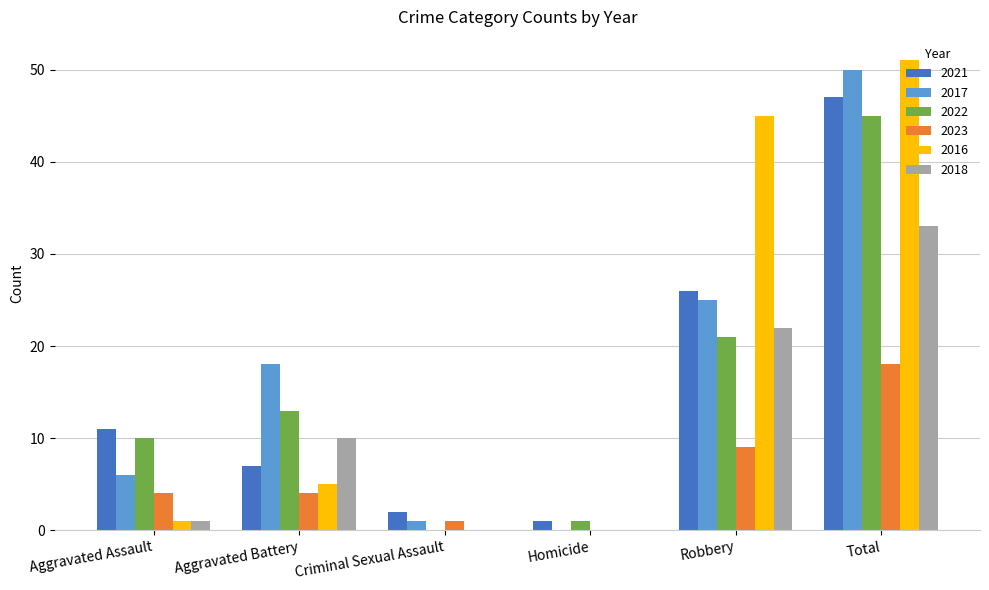

True or false: 2023 has a value of 18 at Total.

True